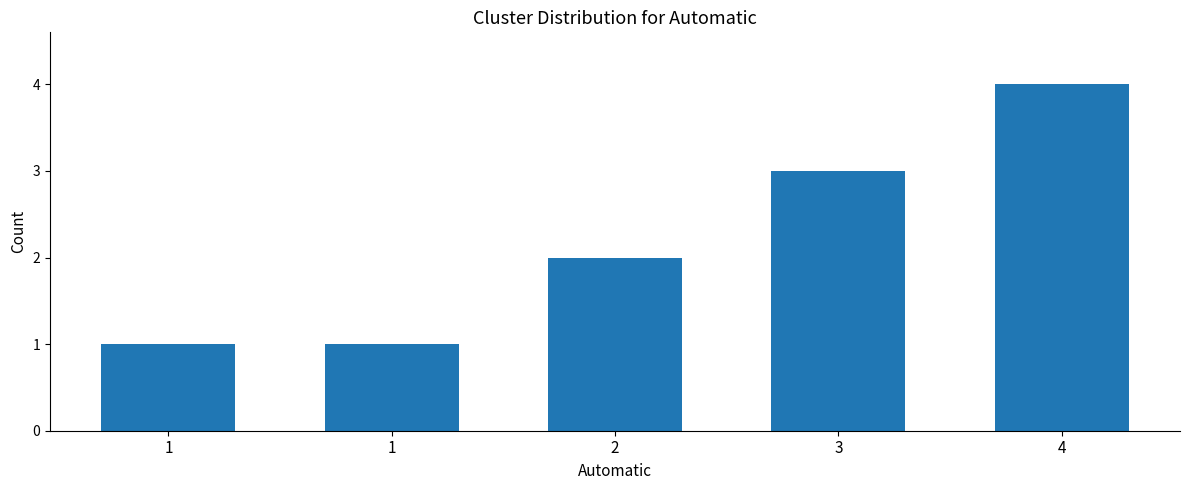

Reading left to right, list all the values displayed in this chart.

1	1	2	3	4